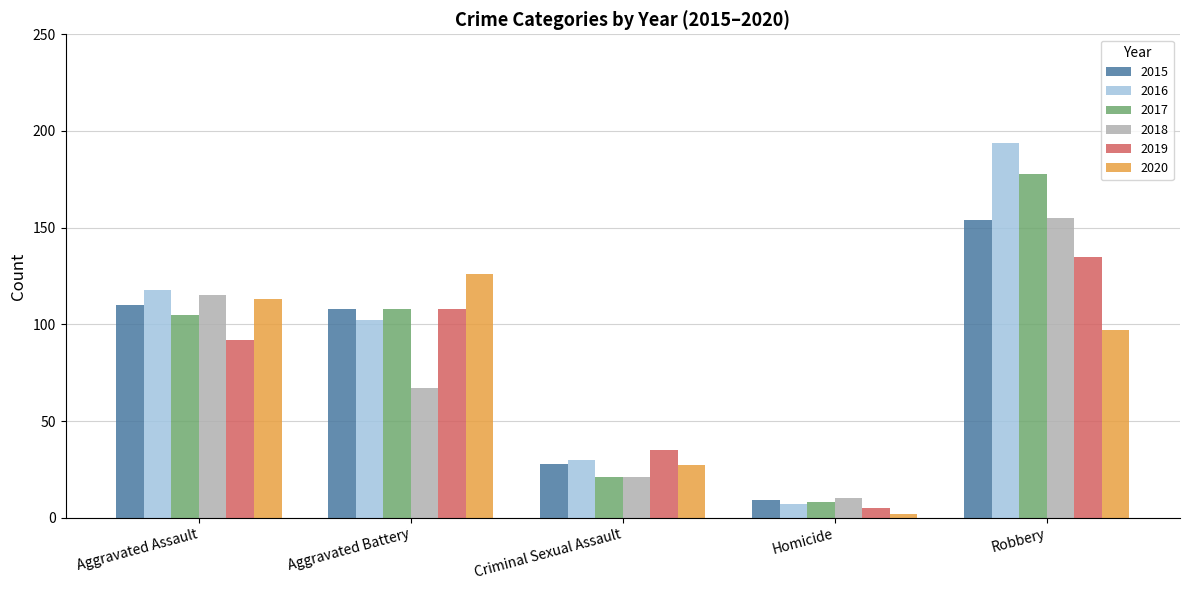

Reading left to right, what are all the values shown in this chart?

2015: Aggravated Assault=110	Aggravated Battery=108	Criminal Sexual Assault=28	Homicide=9	Robbery=154
2016: Aggravated Assault=118	Aggravated Battery=102	Criminal Sexual Assault=30	Homicide=7	Robbery=194
2017: Aggravated Assault=105	Aggravated Battery=108	Criminal Sexual Assault=21	Homicide=8	Robbery=178
2018: Aggravated Assault=115	Aggravated Battery=67	Criminal Sexual Assault=21	Homicide=10	Robbery=155
2019: Aggravated Assault=92	Aggravated Battery=108	Criminal Sexual Assault=35	Homicide=5	Robbery=135
2020: Aggravated Assault=113	Aggravated Battery=126	Criminal Sexual Assault=27	Homicide=2	Robbery=97